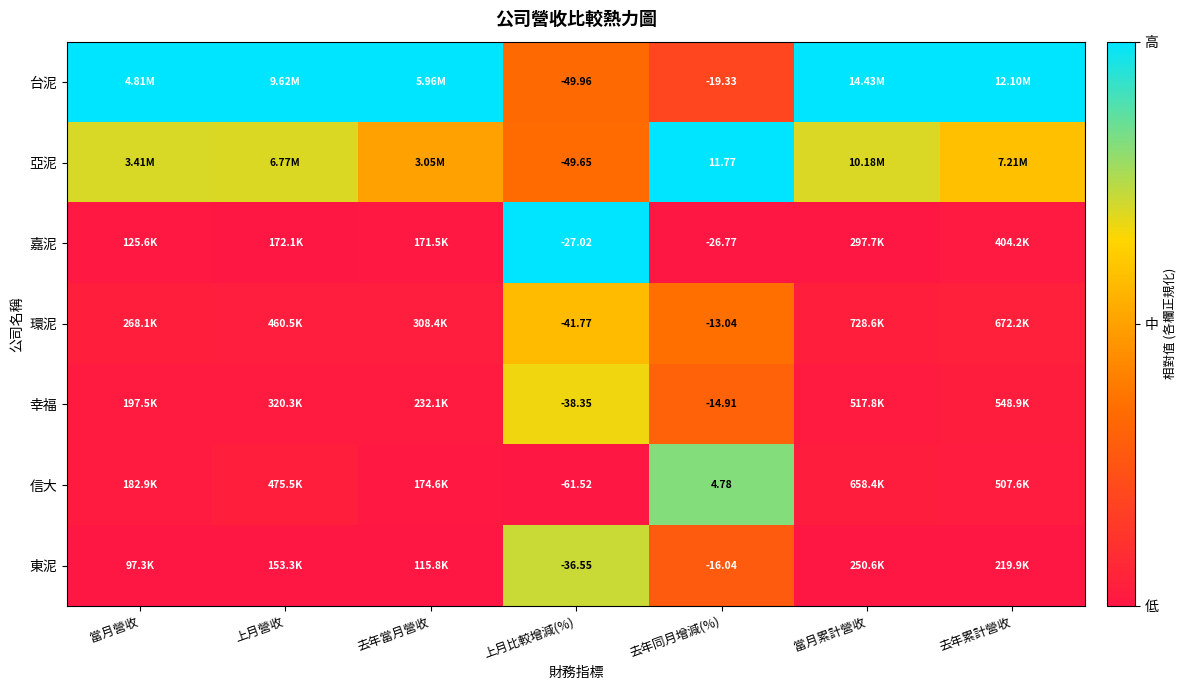

Rank the series at 上月比較增減(%) from lowest to highest value.

信大, 台泥, 亞泥, 環泥, 幸福, 東泥, 嘉泥